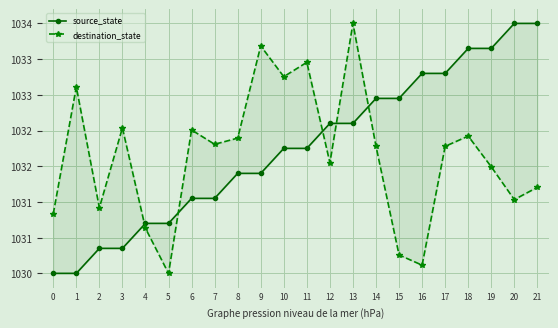

Is it true that source_state equals 399.7 at 10?

False